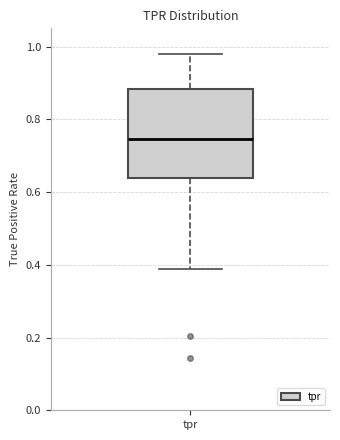

Transcribe this box plot: give where the median line is, the range the box spans, and where the two whiskers end, as read against the y-axis. The values are not printed on the chart, so give them approximately, as read against the axis.

median 0.74, box 0.64 to 0.88, whiskers 0.38 to 0.98